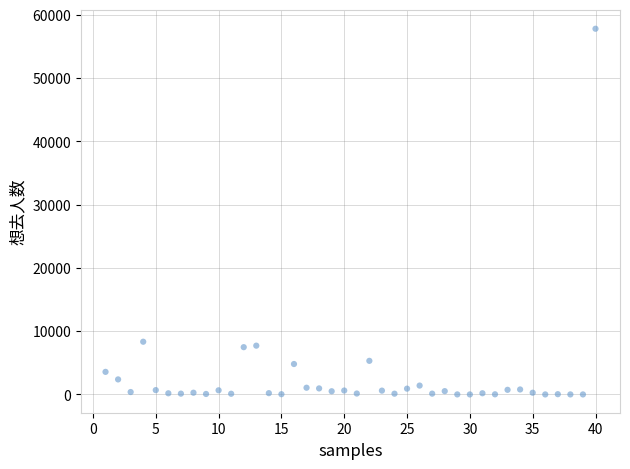

What is the range of Y values (max minus min)?

57805